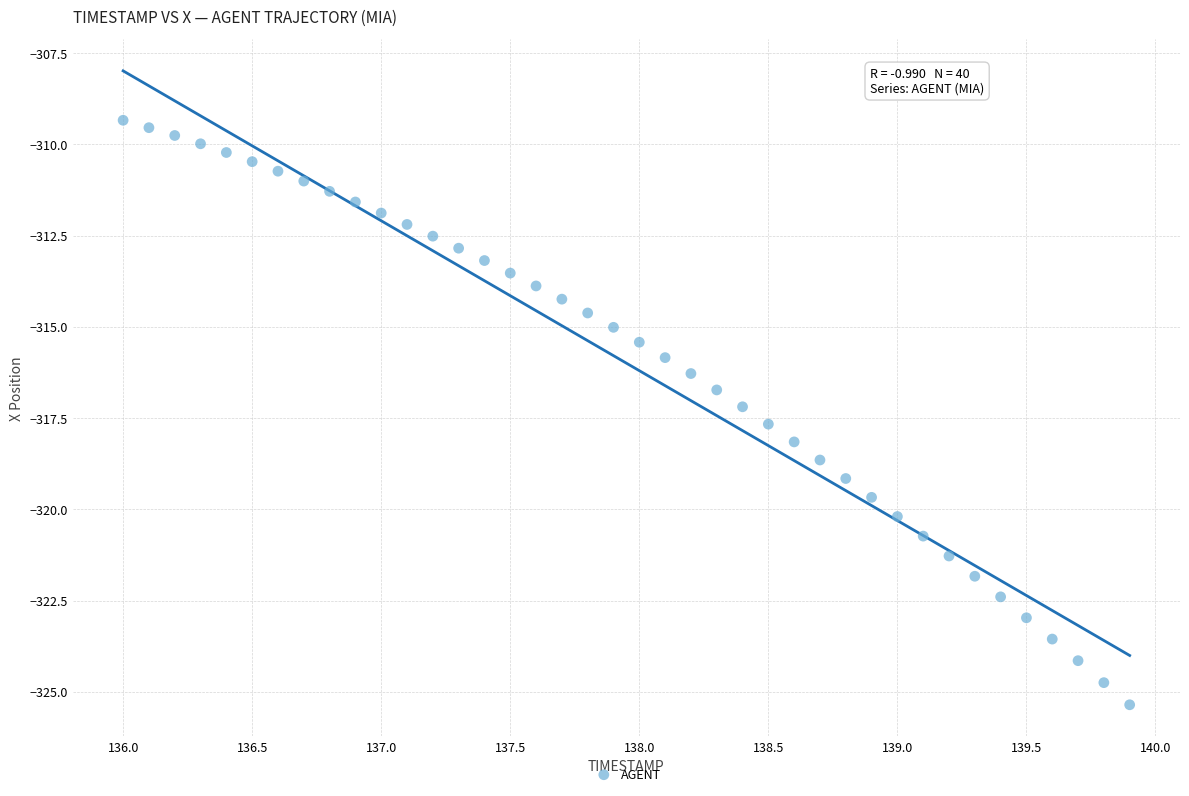

What is the range of X values (max minus min)?

3.9